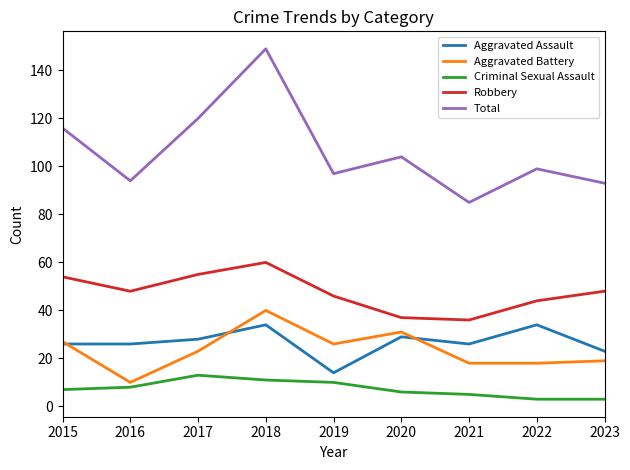

Rank the series at 2021 from lowest to highest value.

Criminal Sexual Assault, Aggravated Battery, Aggravated Assault, Robbery, Total